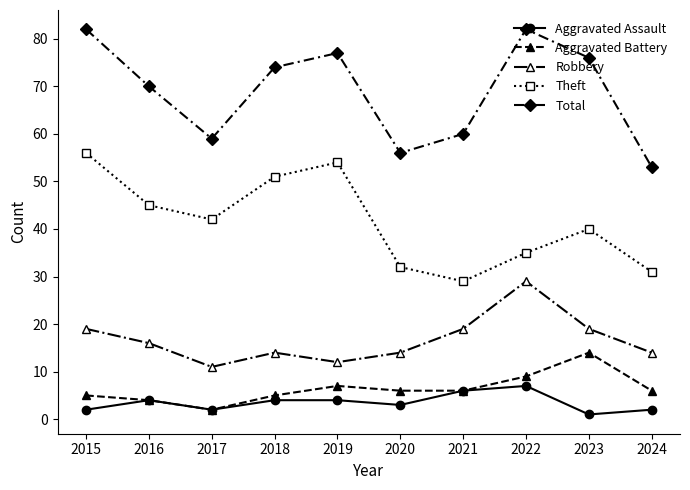

At which category does the chart reach its minimum across all series?

2023